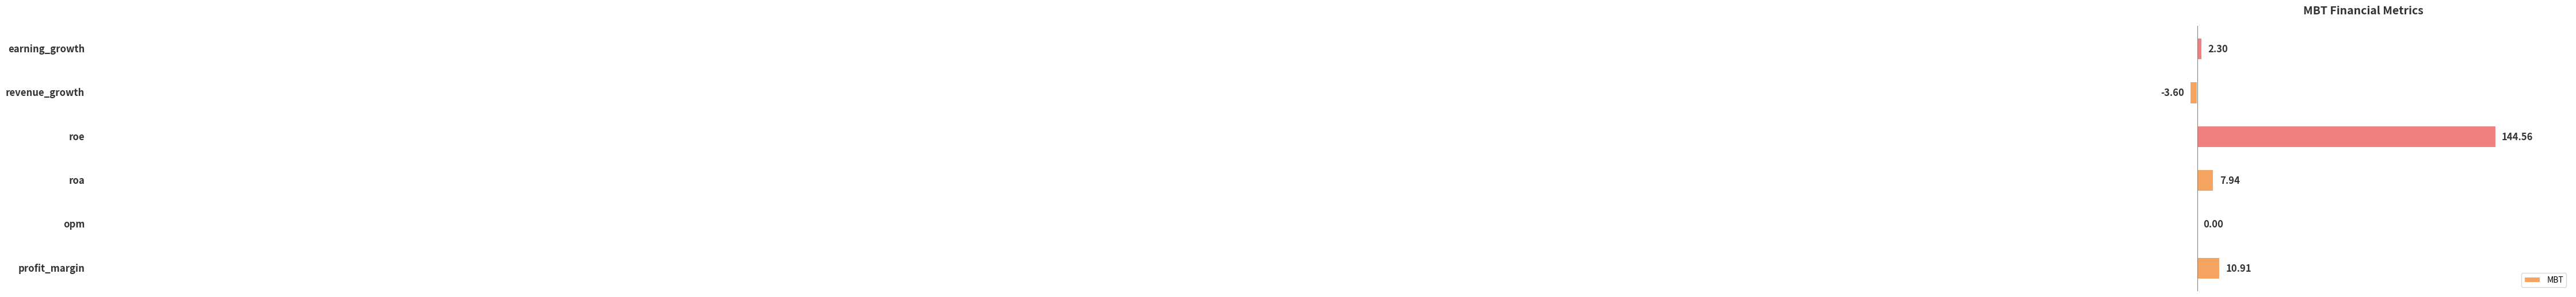

How many values exceed 7?

3